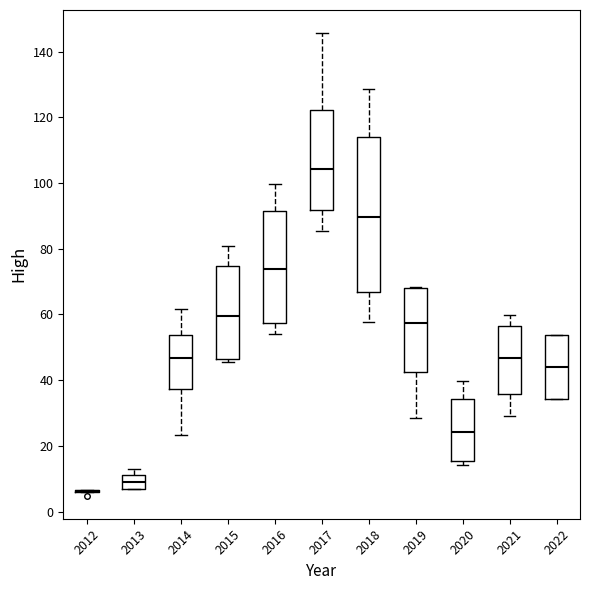

Comparing the boxes themselves (not the whiskers), which one is the tallest?

2018